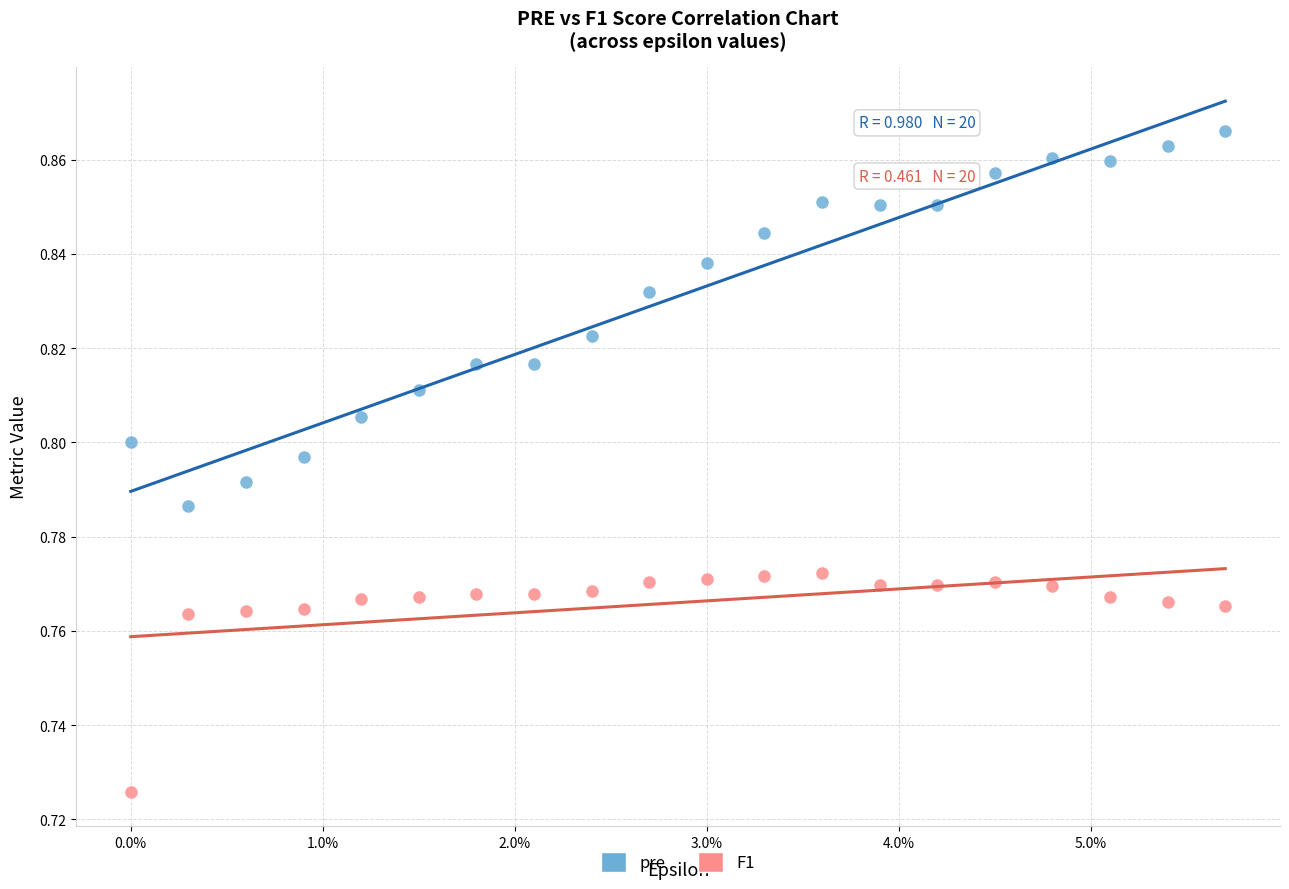

Which series has the largest Y range (max minus min)?

pre